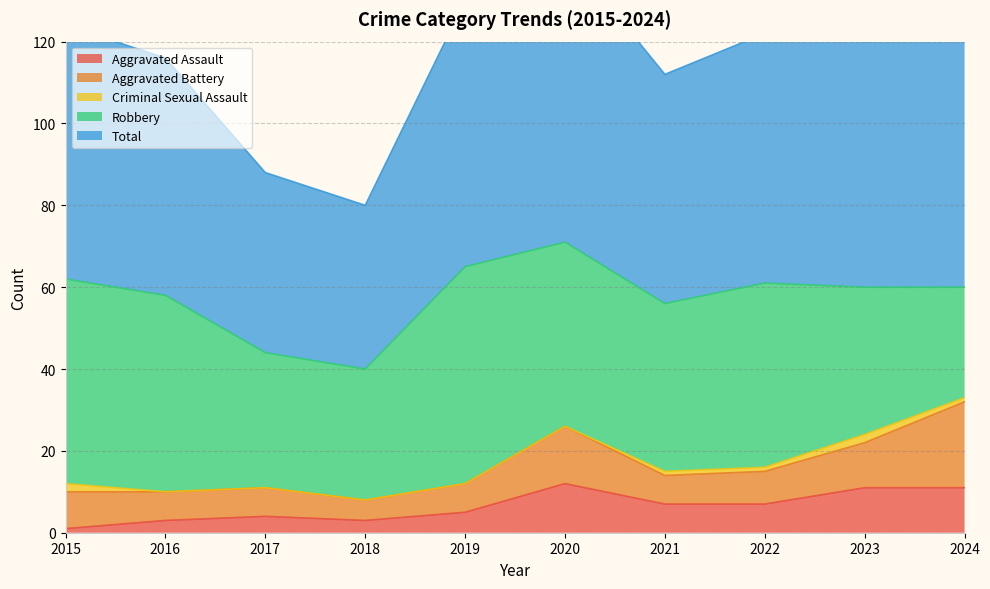

At which category does Robbery reach its first local peak?

2019